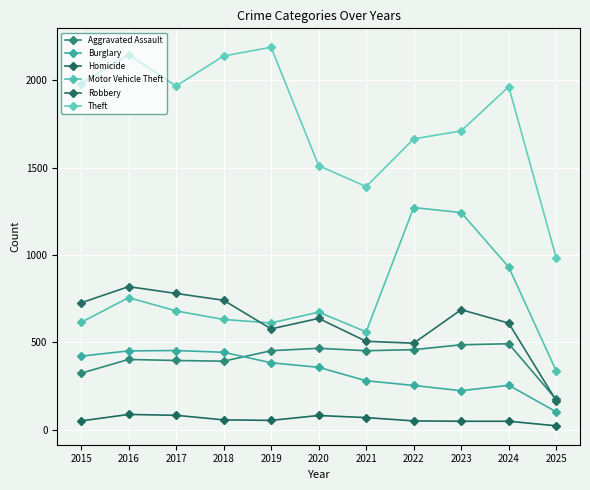

Reading left to right, extract all data points from this chart.

Aggravated Assault: 2015=323	2016=402	2017=396	2018=392	2019=452	2020=466	2021=452	2022=458	2023=486	2024=492	2025=173
Burglary: 2015=421	2016=451	2017=453	2018=443	2019=383	2020=357	2021=280	2022=253	2023=223	2024=254	2025=102
Homicide: 2015=50	2016=87	2017=82	2018=56	2019=53	2020=81	2021=69	2022=50	2023=48	2024=48	2025=22
Motor Vehicle Theft: 2015=614	2016=756	2017=680	2018=631	2019=611	2020=673	2021=560	2022=1272	2023=1243	2024=931	2025=336
Robbery: 2015=726	2016=819	2017=780	2018=741	2019=577	2020=637	2021=506	2022=495	2023=687	2024=610	2025=166
Theft: 2015=1981	2016=2148	2017=1968	2018=2140	2019=2190	2020=1512	2021=1392	2022=1665	2023=1711	2024=1964	2025=983